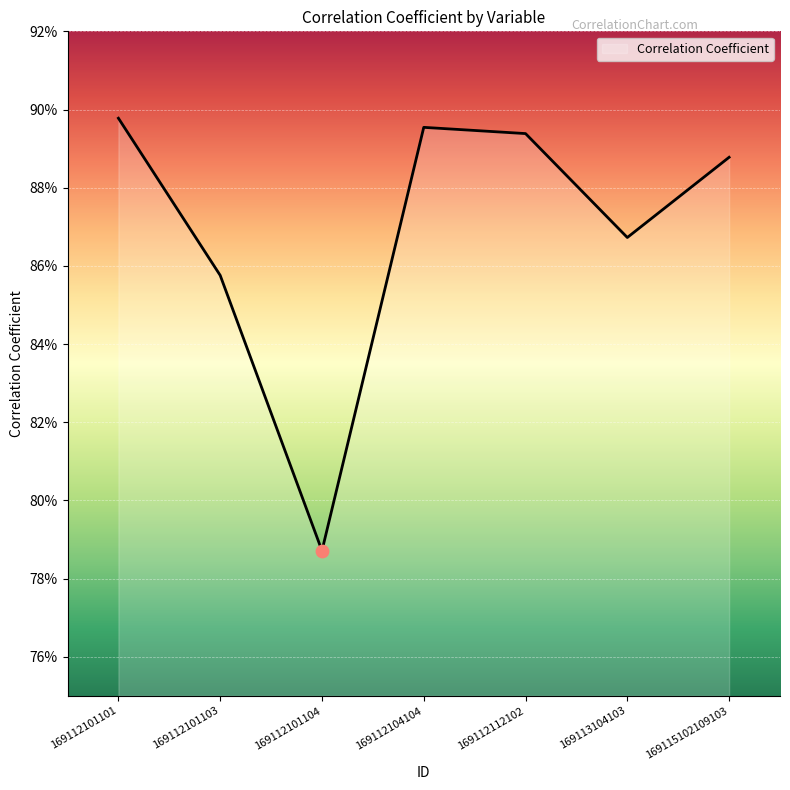

Between 169113104103 and 169115102109103, which is larger?

169115102109103